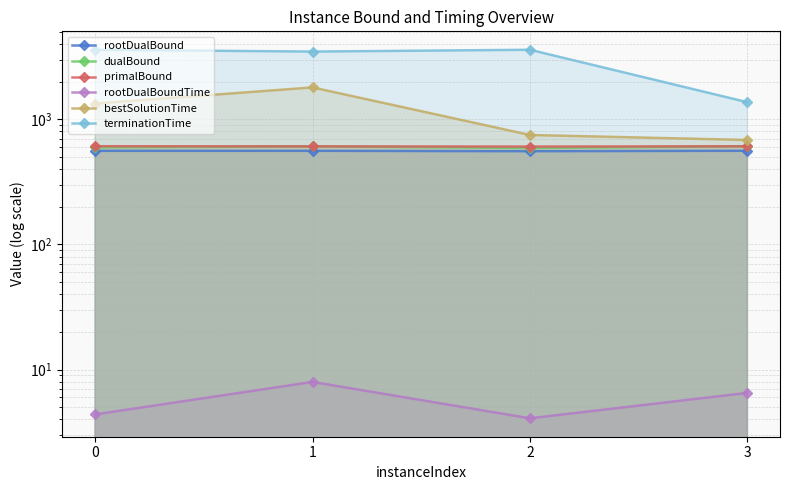

In rootDualBoundTime, how many points are lower than both neighbors (excluding endpoints)?

1